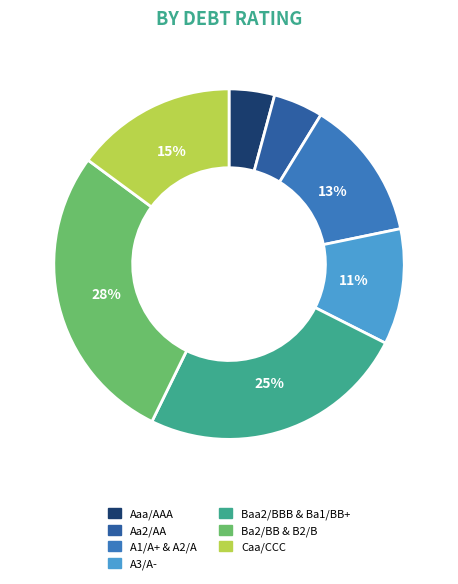

To the nearest percent, what is the difference between the largest and smallest slice percentages?

24%